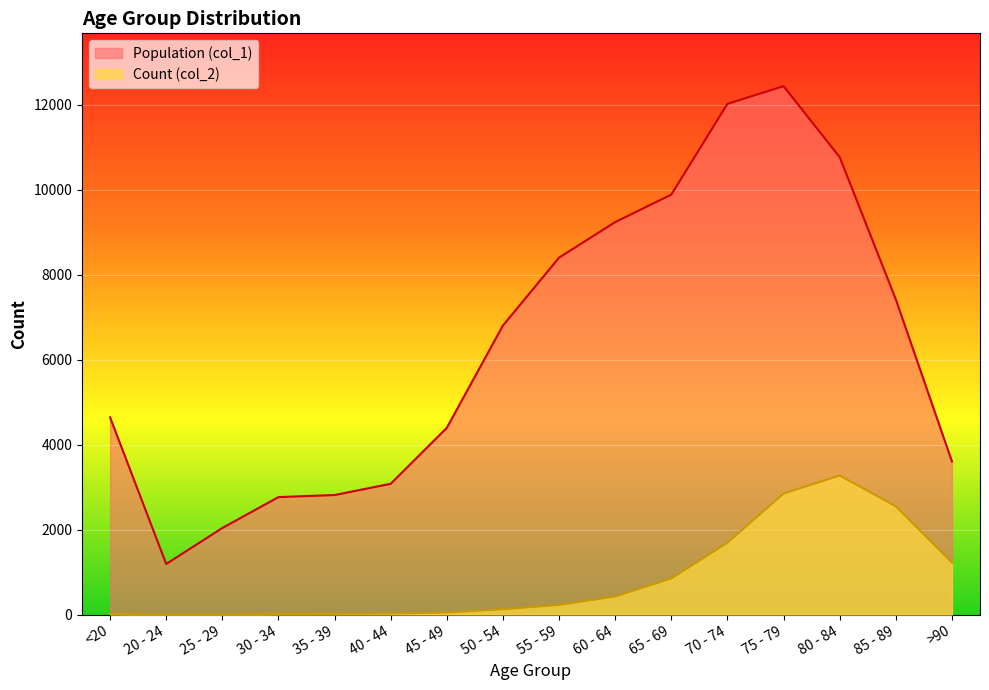

How many interior local peaks does the Count (col_2) series have?

1